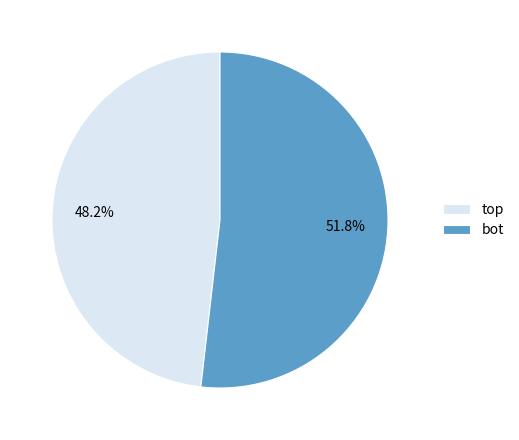

Which category has the biggest portion of the pie?

bot